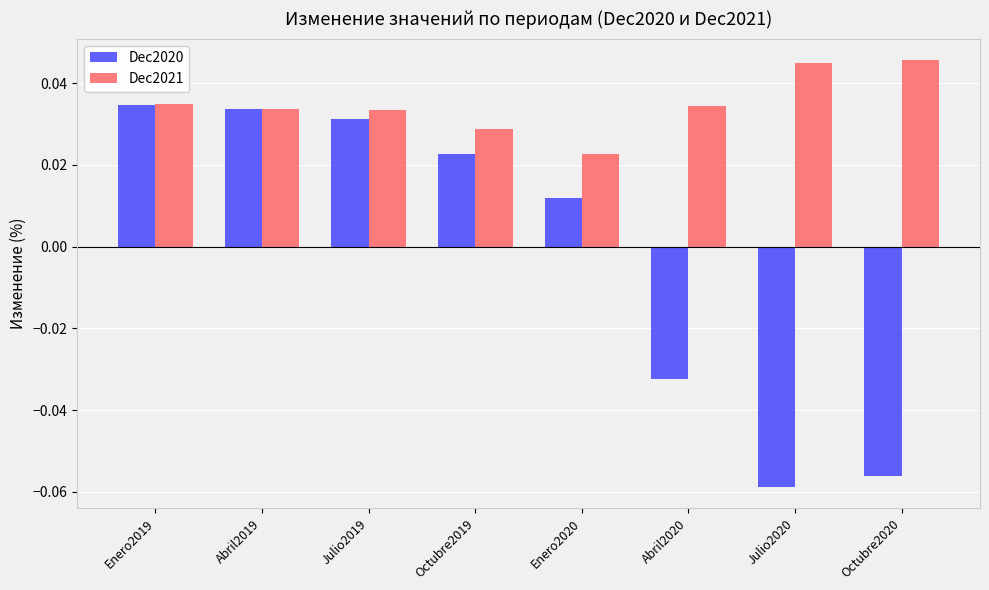

Which series has the largest range (max minus min)?

Dec2020